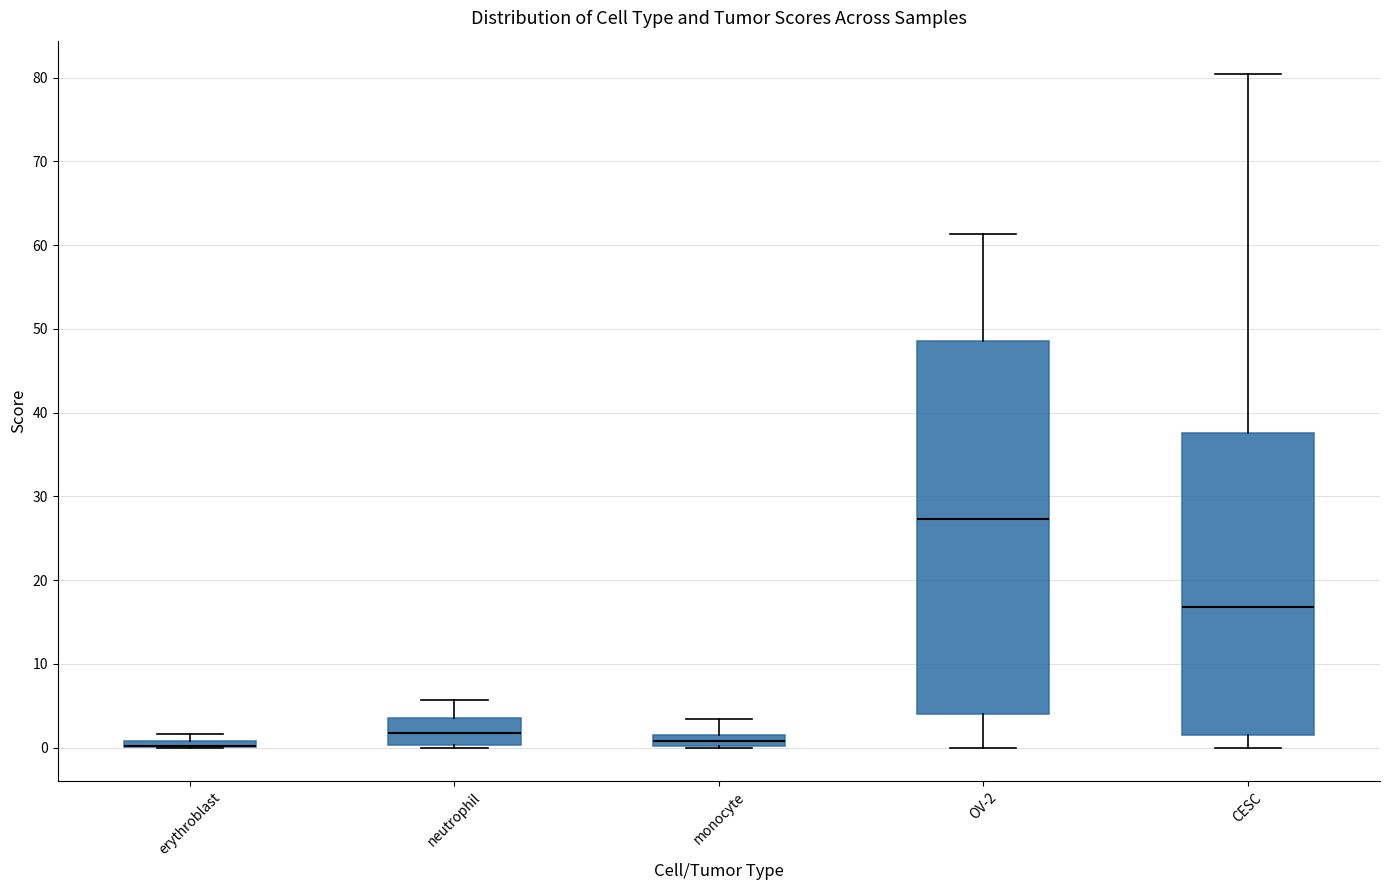

Which box is the tallest, from its lower edge to its upper edge?

OV-2